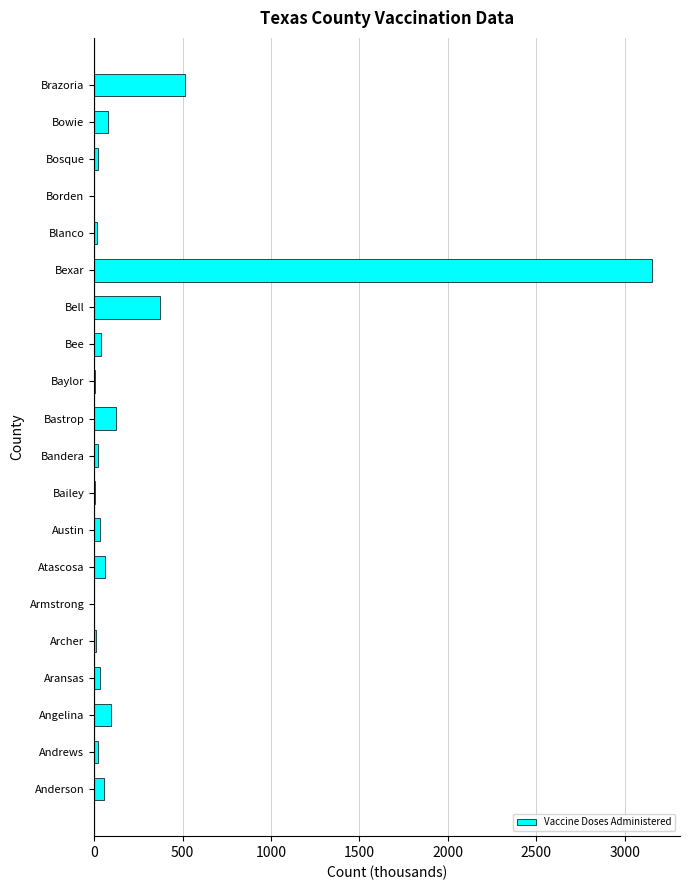

At which label is the value closest to 1577?

Brazoria